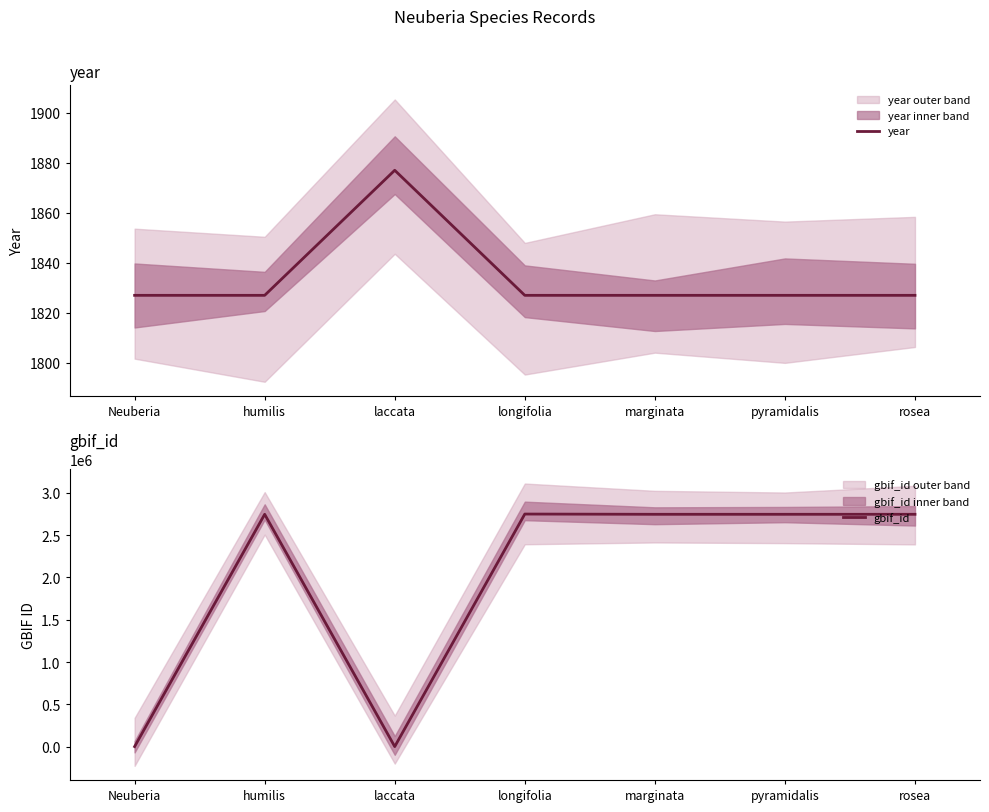

At which category is the sum across all series the highest?

longifolia